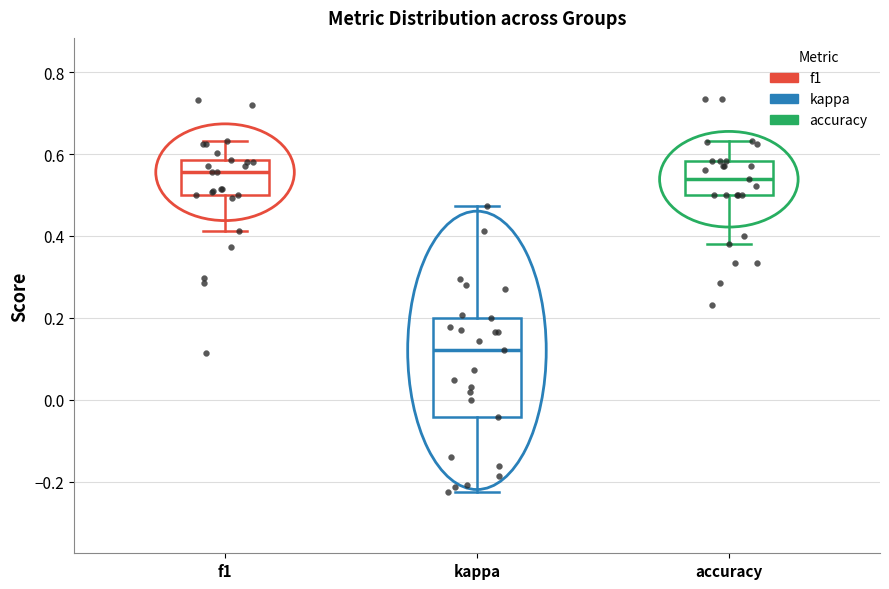

Where does the median line of the box for accuracy sit on the y-axis? The values are not printed on the chart, so give them approximately, as read against the axis.

0.54